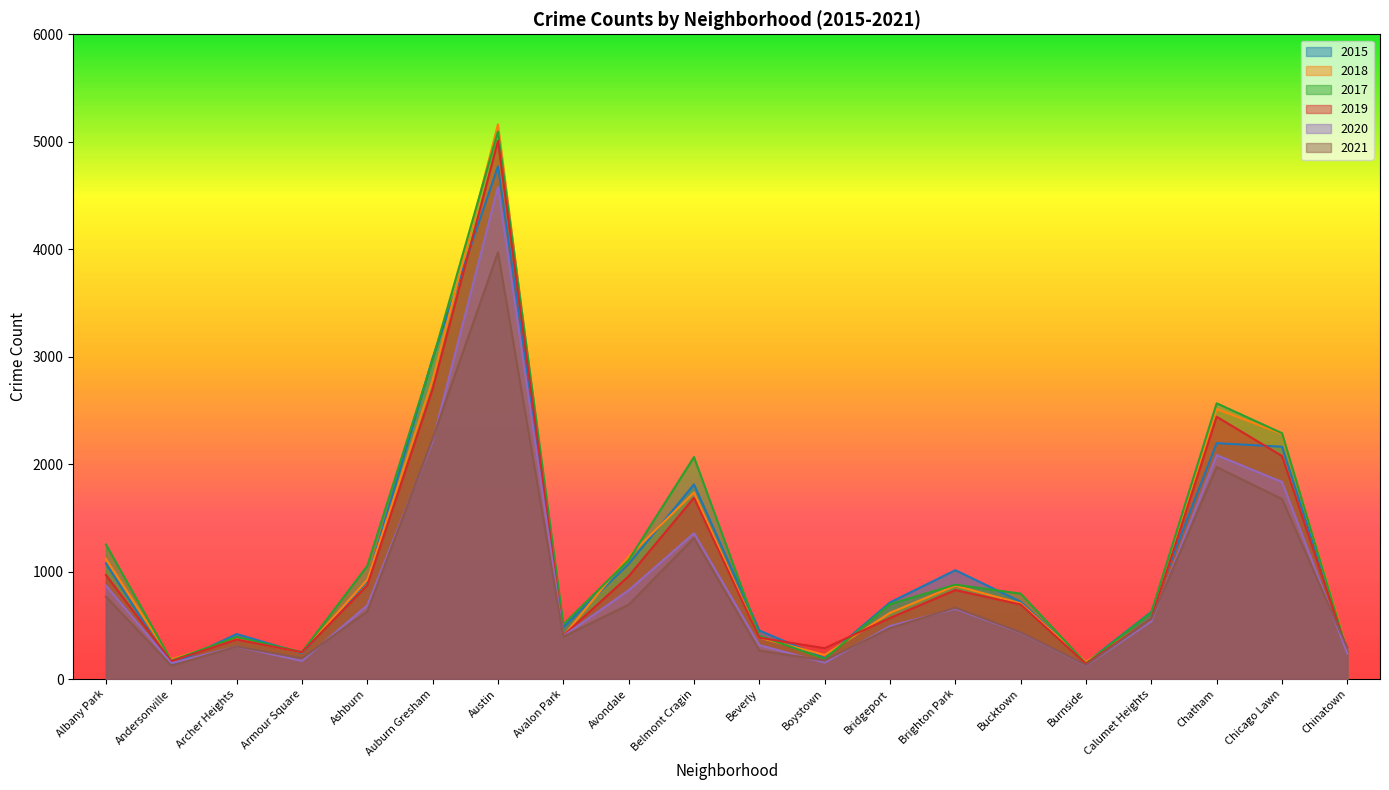

List the labels in order of 2021 value, smallest first.

Andersonville, Burnside, Boystown, Armour Square, Beverly, Chinatown, Archer Heights, Avalon Park, Bucktown, Bridgeport, Calumet Heights, Ashburn, Brighton Park, Avondale, Albany Park, Belmont Cragin, Chicago Lawn, Chatham, Auburn Gresham, Austin